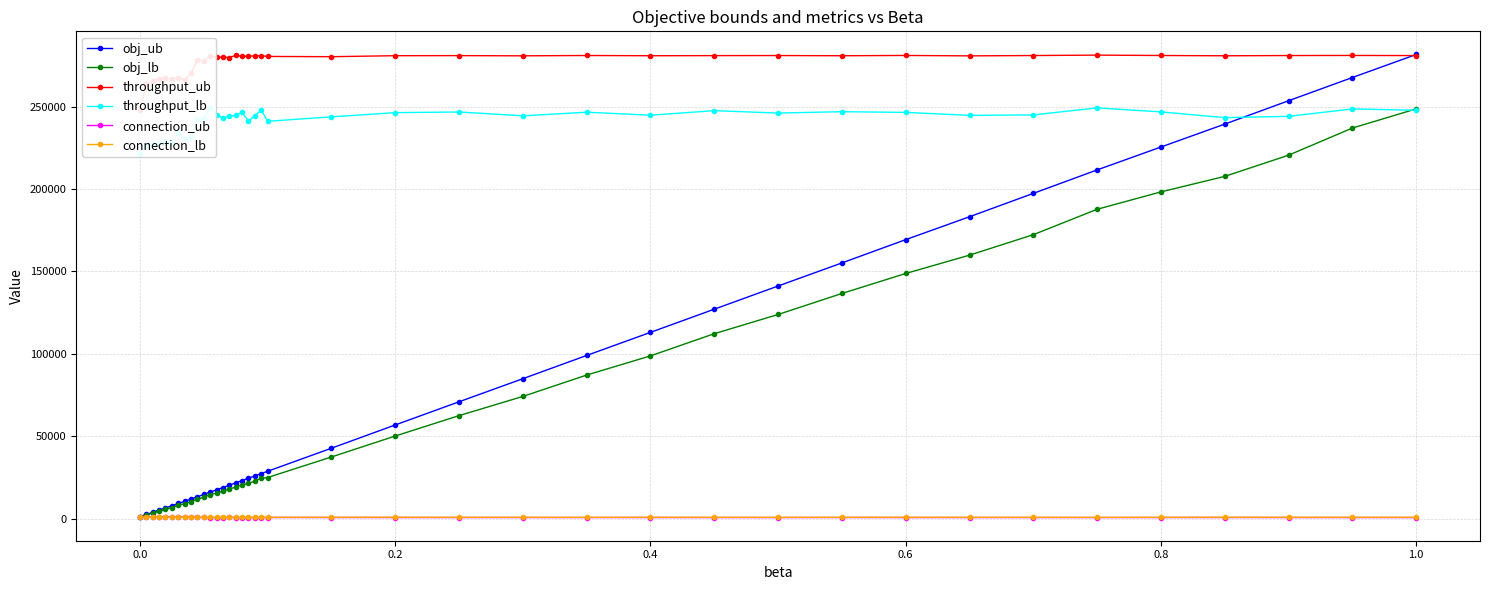

What is the greatest value displayed?

281662.0